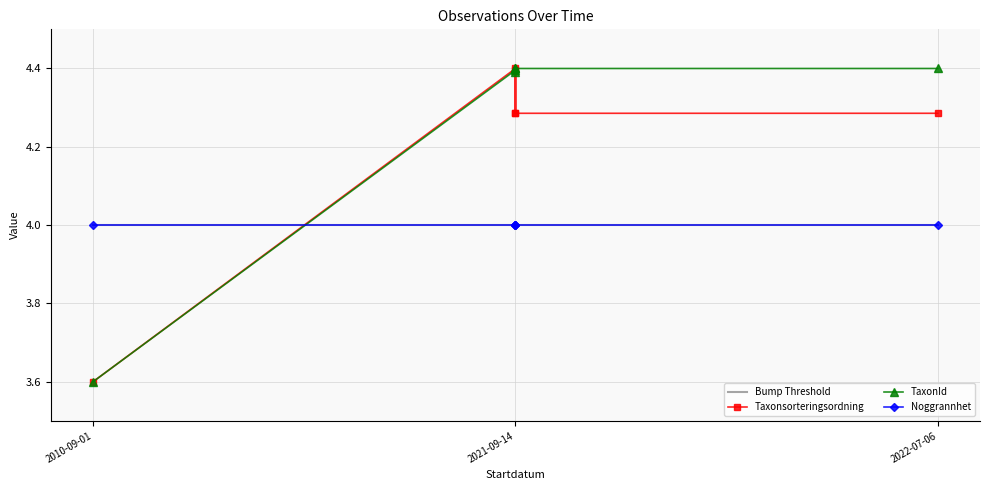

Which has a higher value, 2021-09-14 or 2021-09-14?

2021-09-14